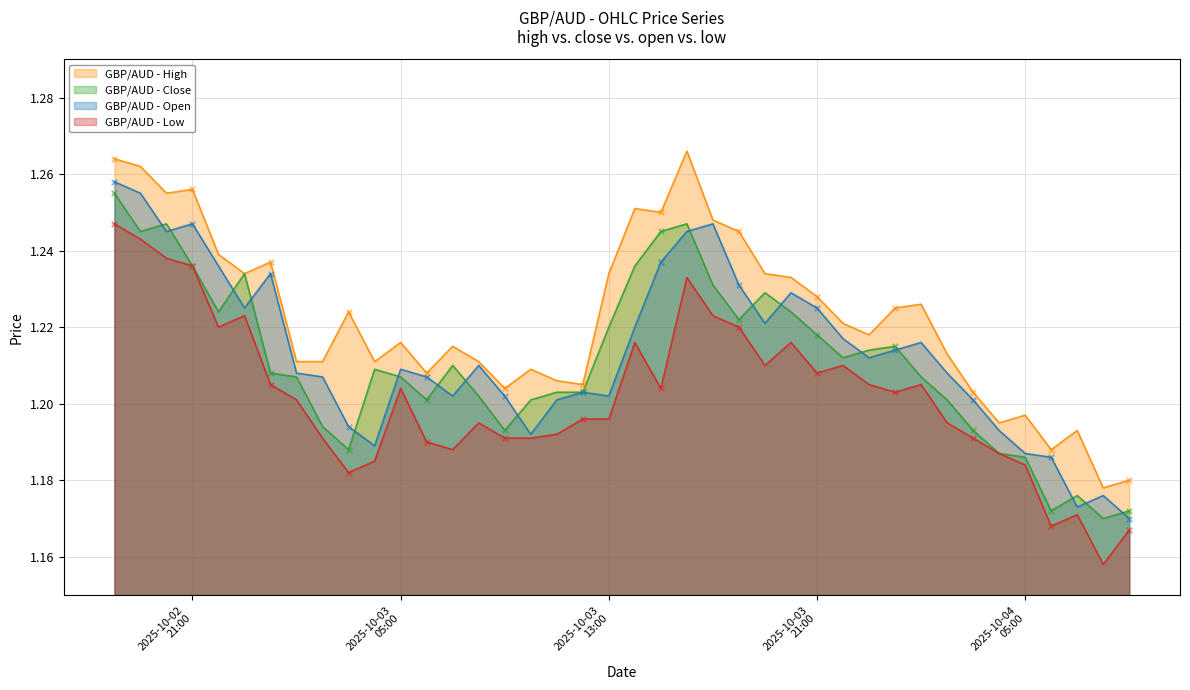

Which series has the largest Y range (max minus min)?

low